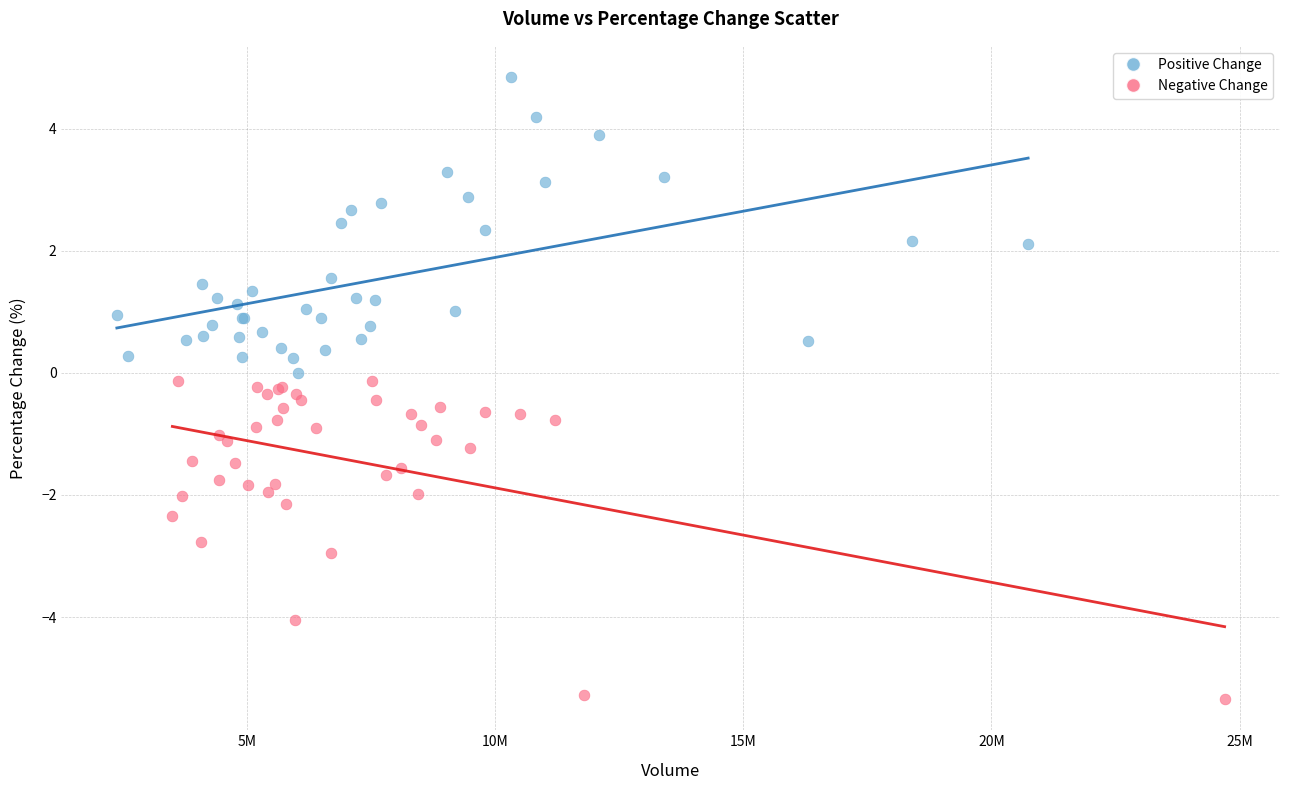

Which series contains the lowest Y value?

Negative Change